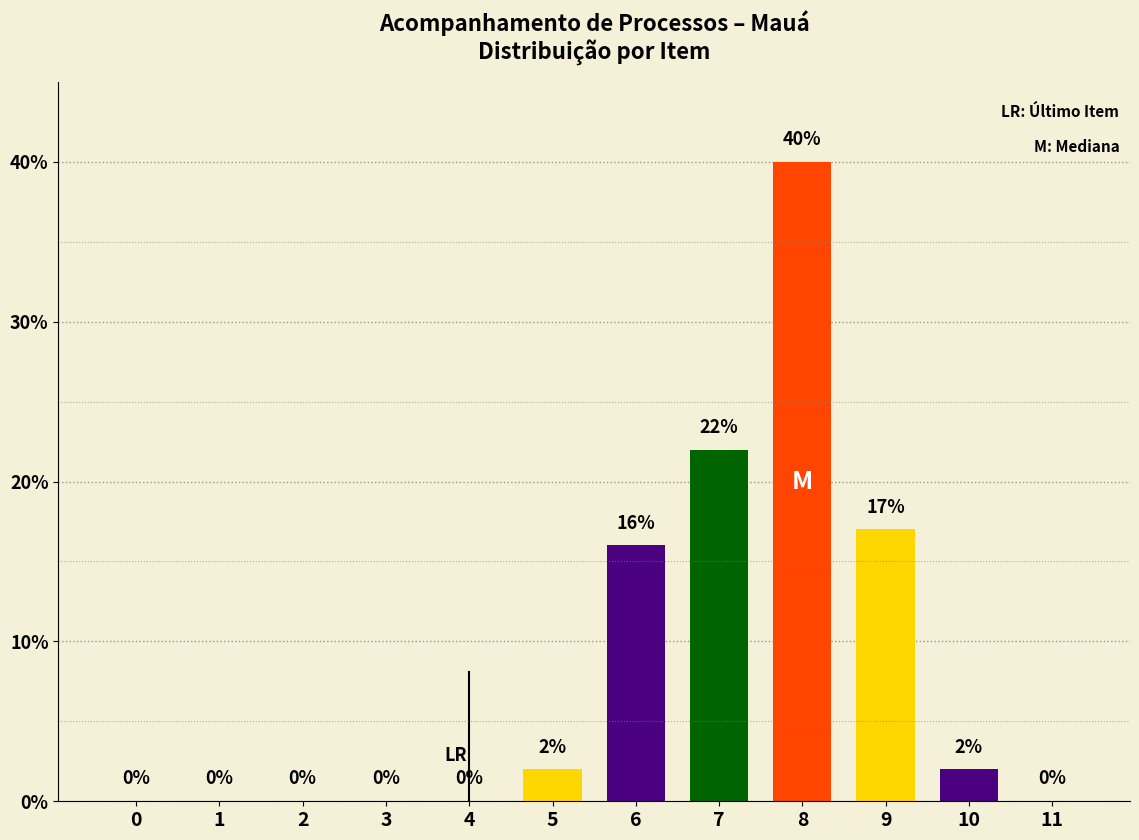

Reading left to right, list all the values displayed in this chart.

0=0	1=0	2=0	3=0	4=0	5=2	6=16	7=22	8=40	9=17	10=2	11=0